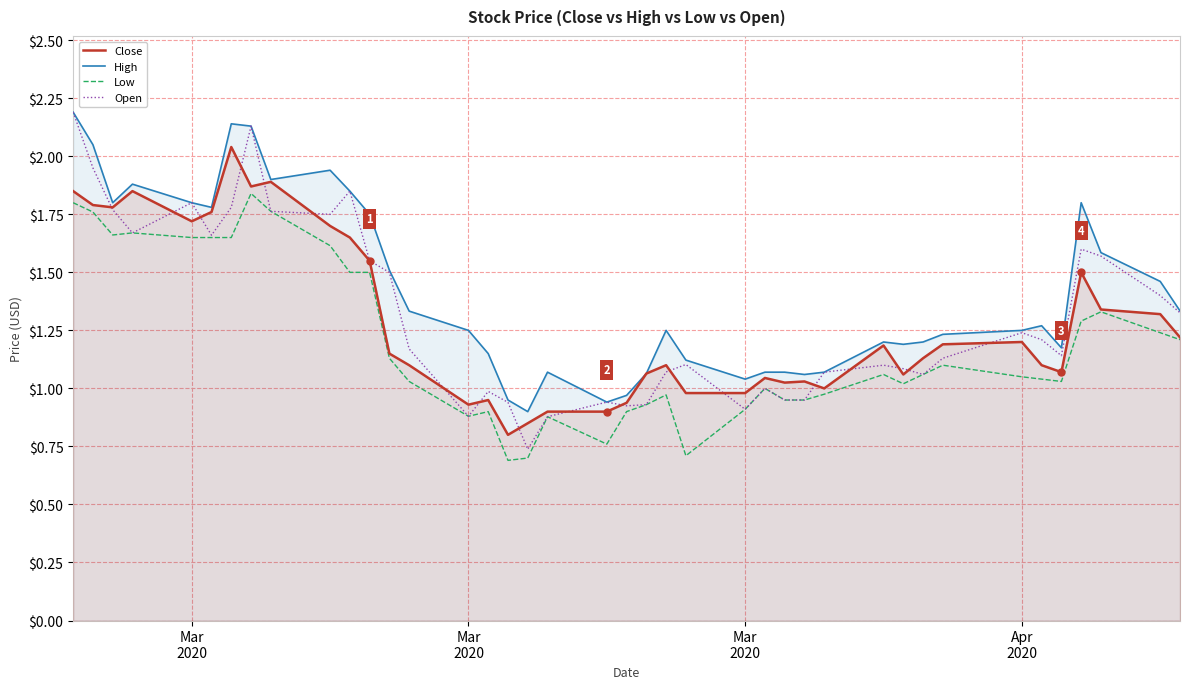

Rank the series by their maximum value, from lowest to highest.

Low, Close, High, Open